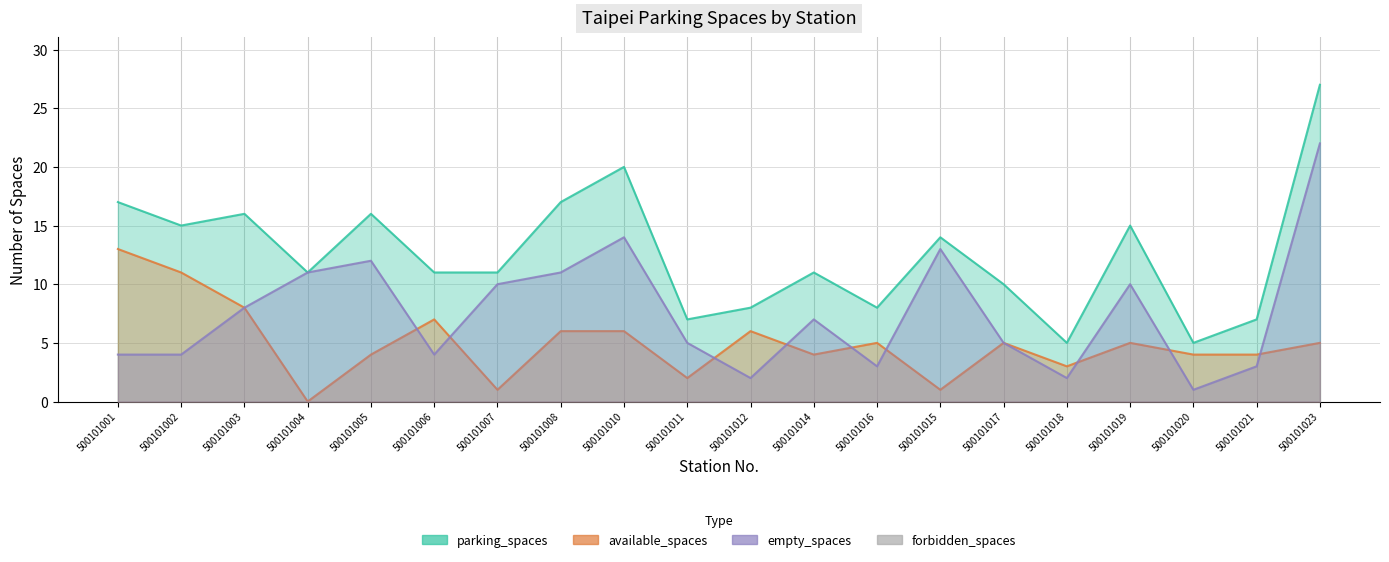

At which category is the sum across all series the highest?

500101023